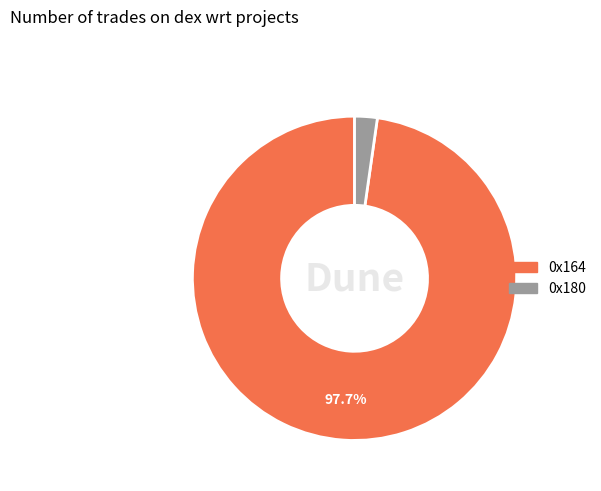

True or false: 0x164 accounts for 98% of the total.

True